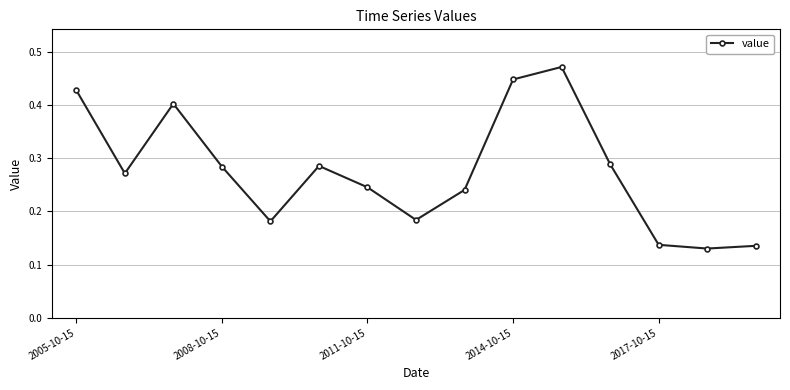

What is the sum of all values?

4.1